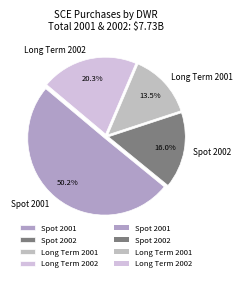

Count the number of slices in the pie.

4